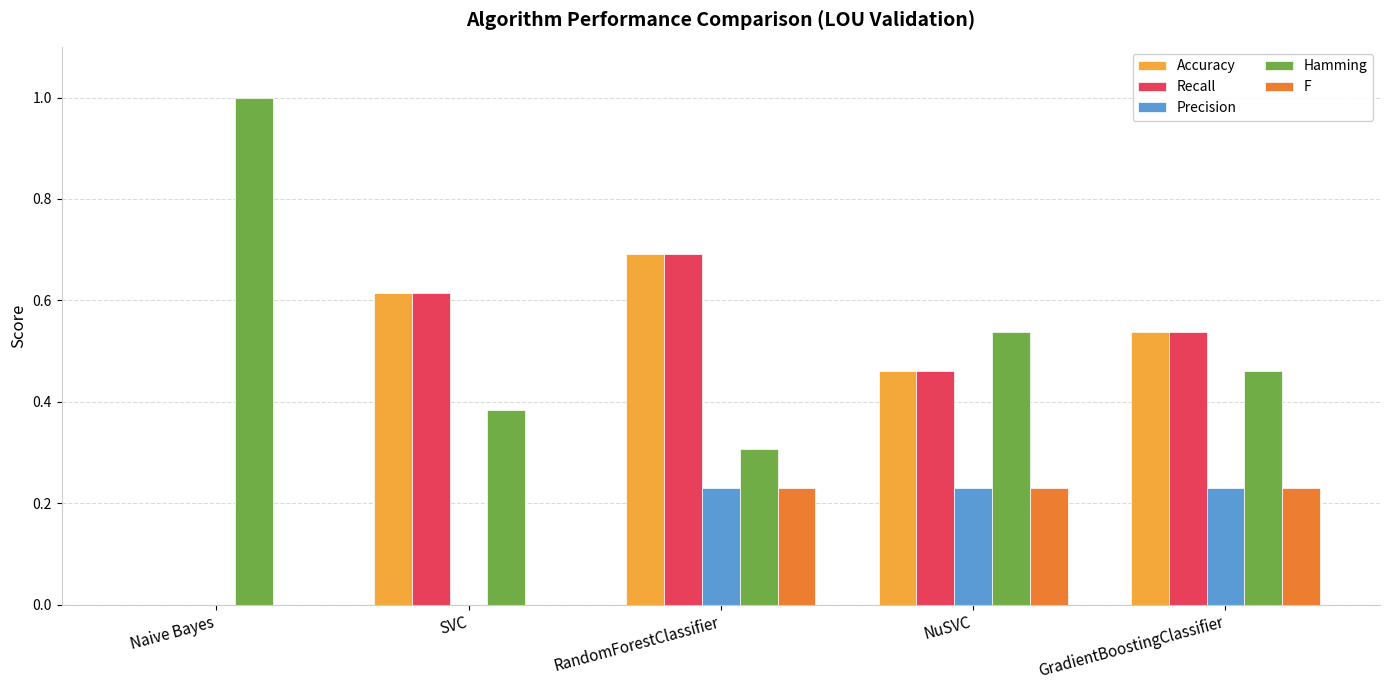

How many positive values does the Recall series have?

4